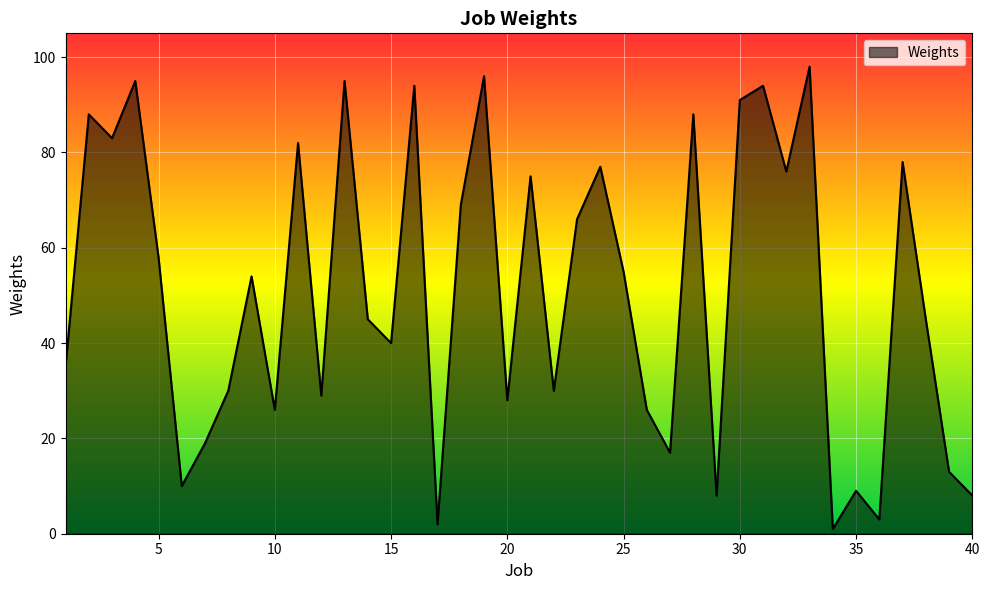

What is the sum of all values?

2036